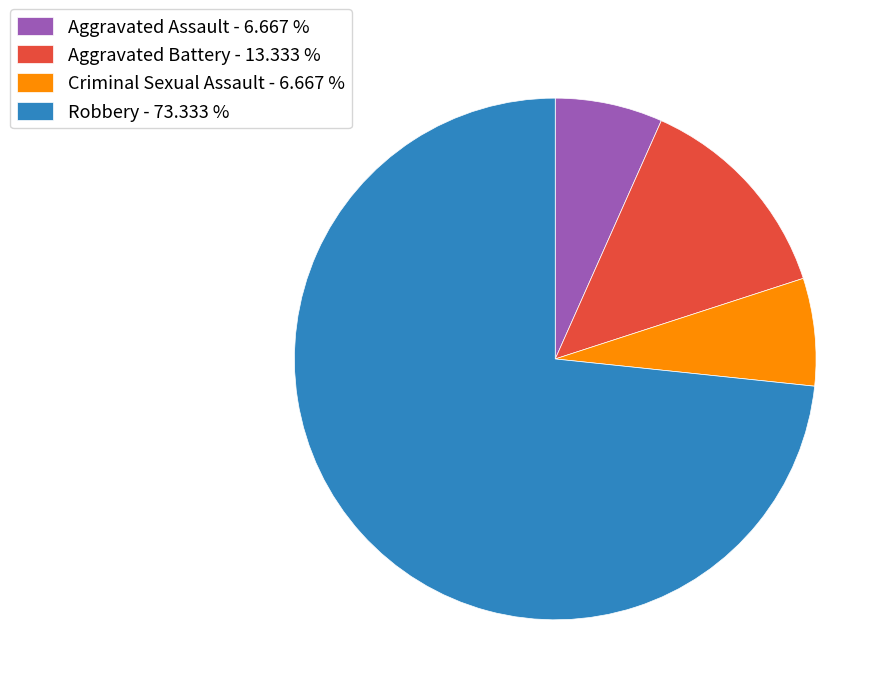

Which has a higher value, Robbery - 73.333 % or Criminal Sexual Assault - 6.667 %?

Robbery - 73.333 %